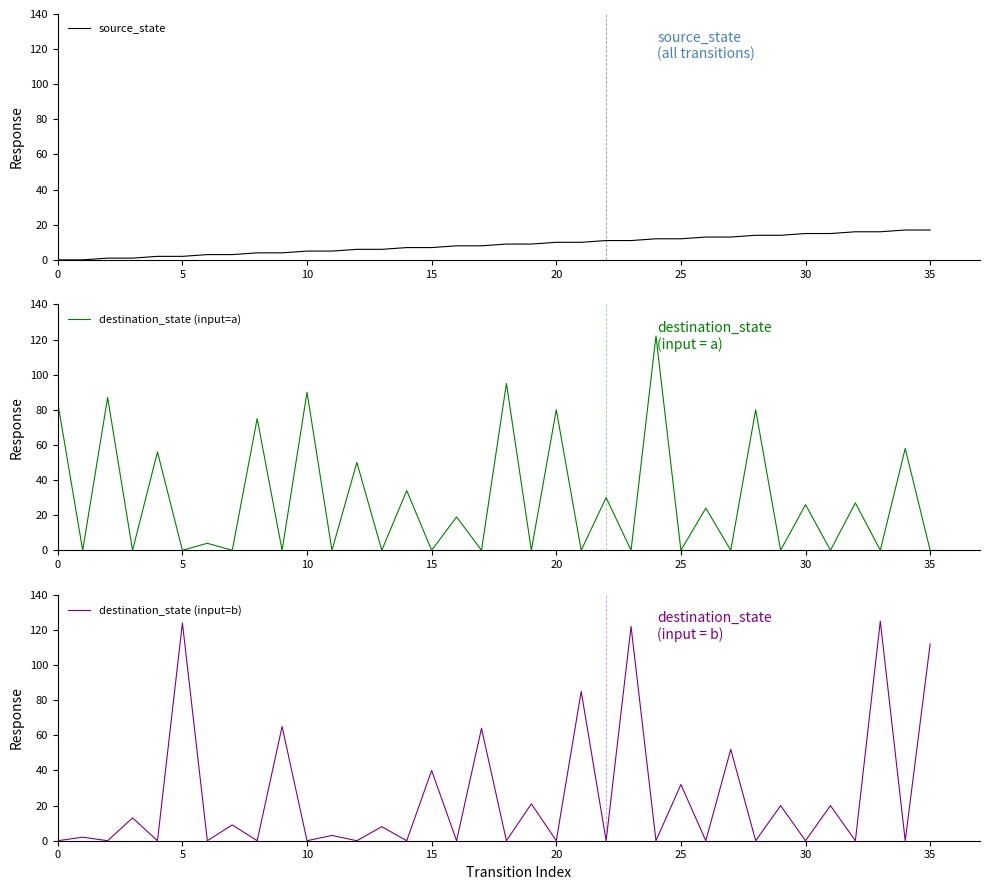

At which category is the sum across all series the highest?

33